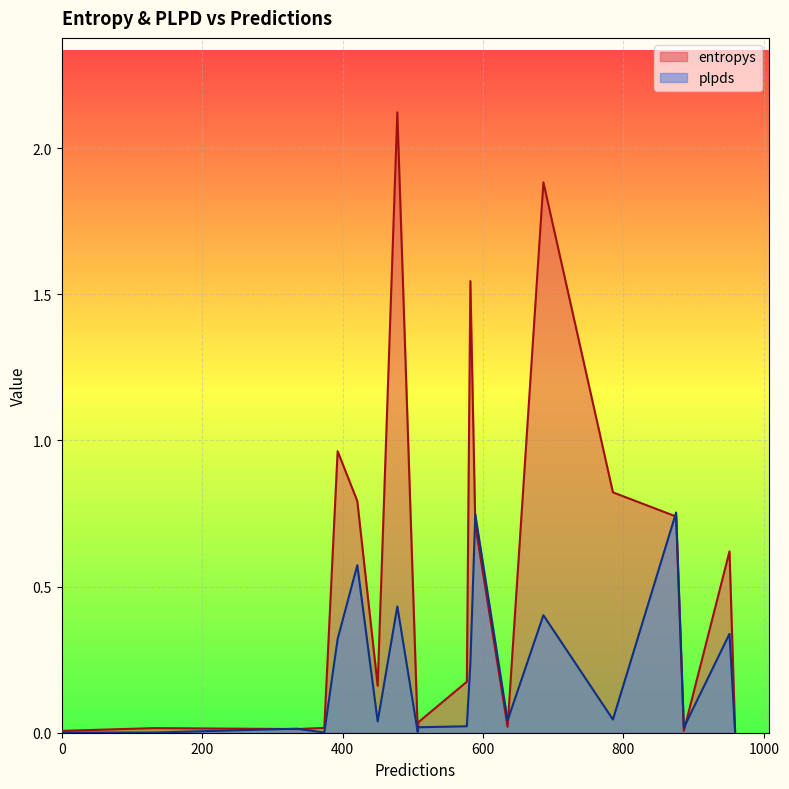

The value of entropys at 421 is 0.8. True or false?

True